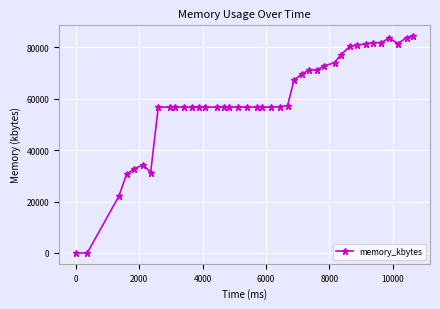

True or false: there are more than 0 points higher than both neighbors.

True